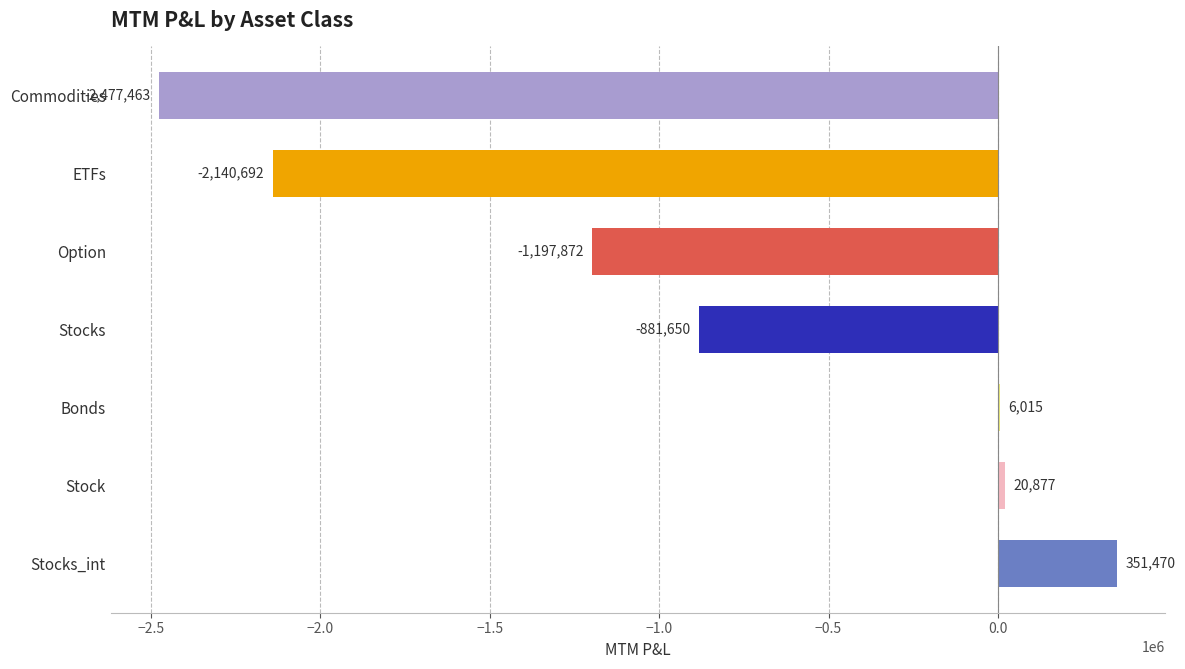

How many values exceed -881649?

3